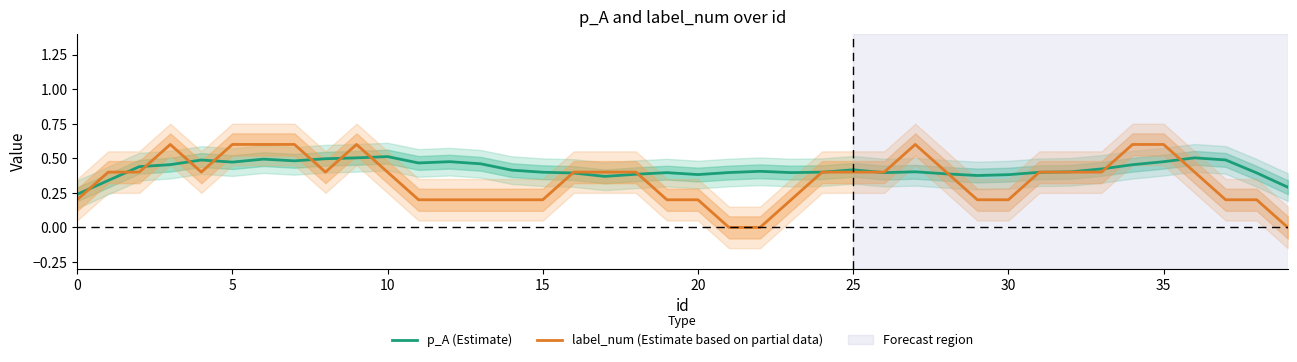

What is the average value of the p_A (Estimate) series?

0.4